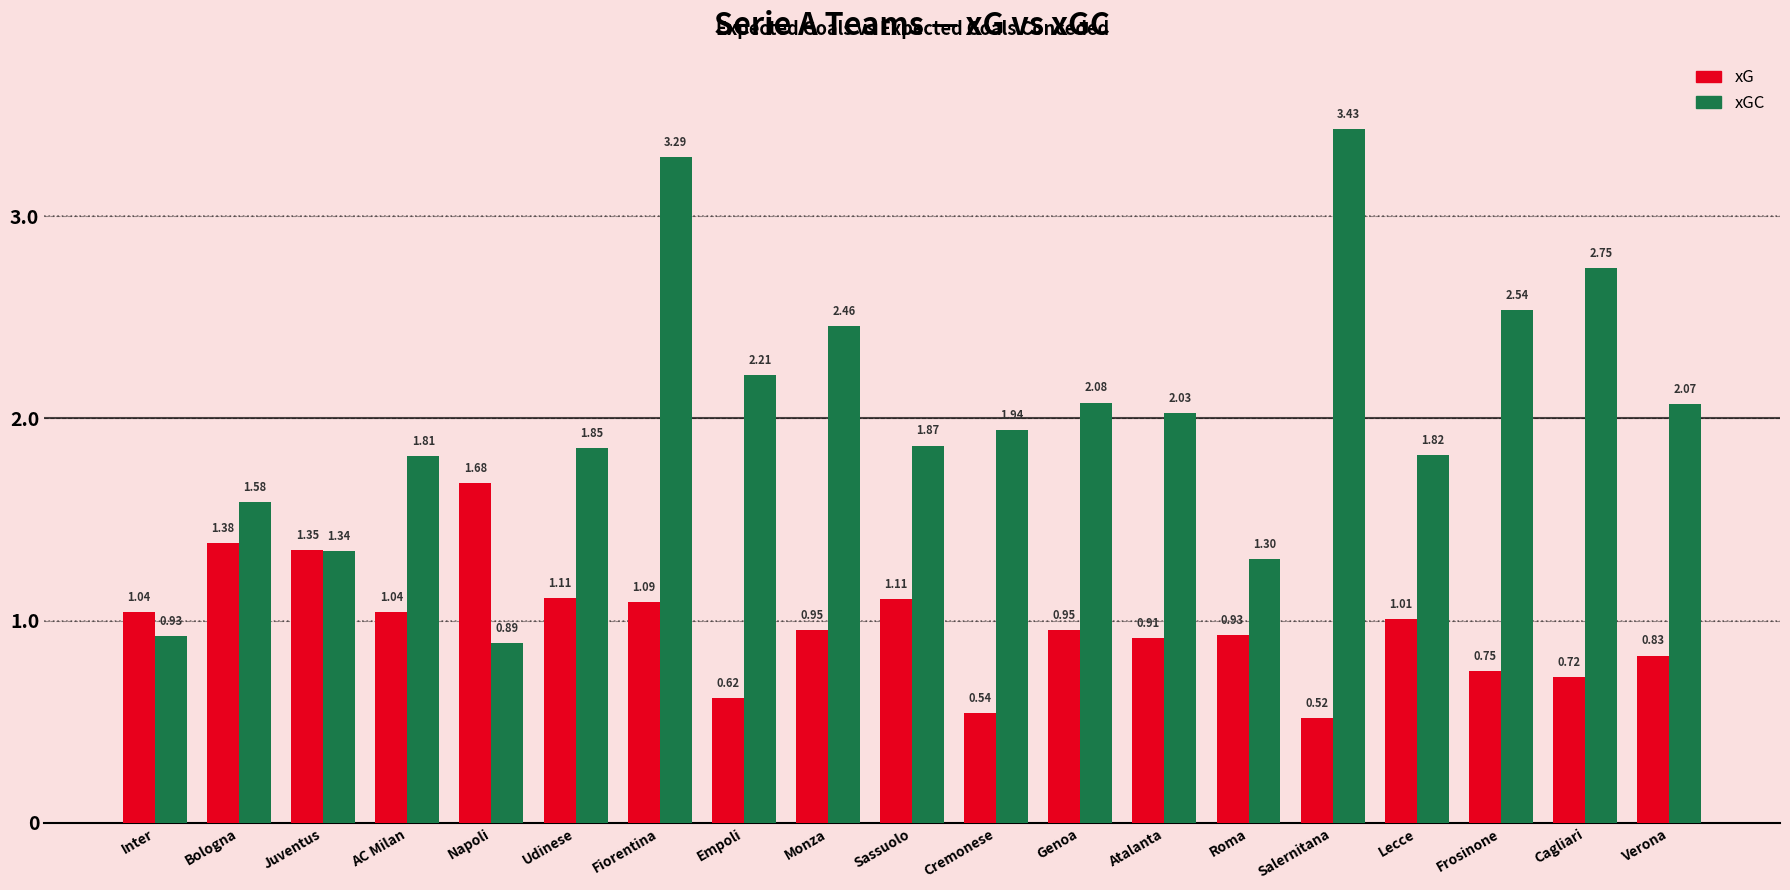

Rank the series by their maximum value, from highest to lowest.

xGC, xG